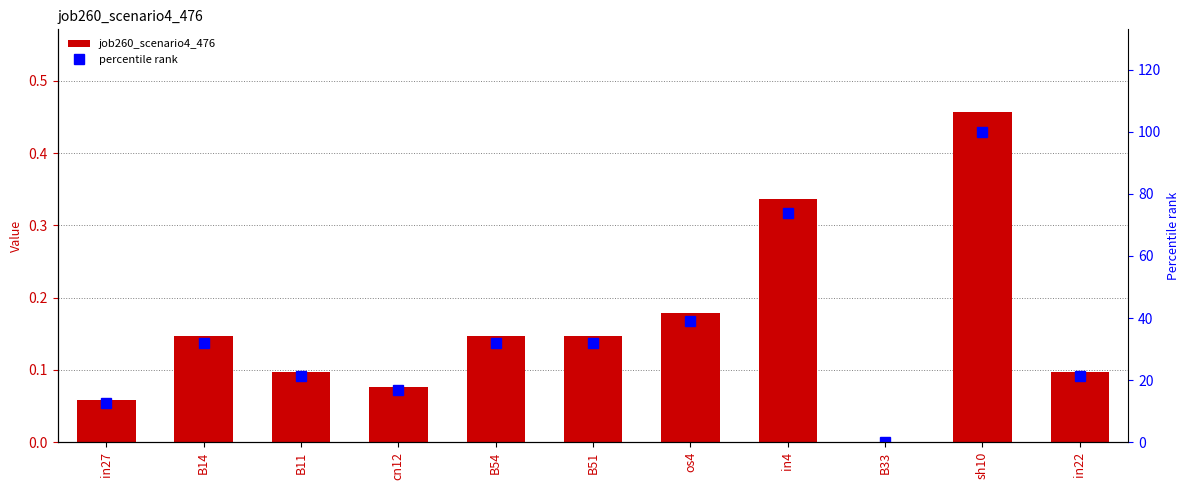

Rank the series at os4 from highest to lowest value.

percentile rank, job260_scenario4_476